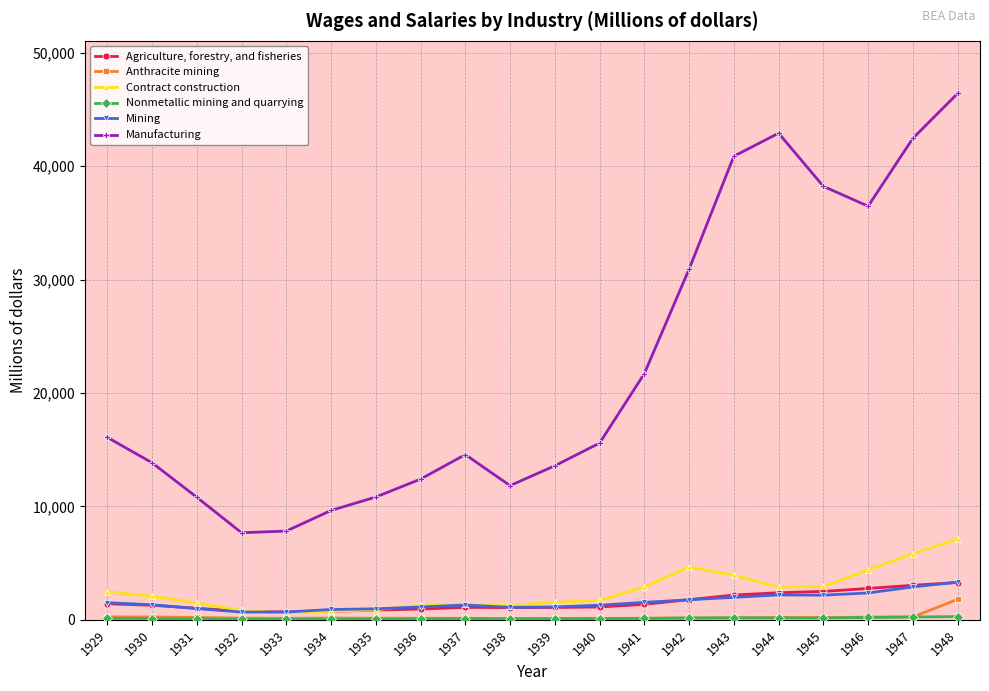

What is the highest value of the Mining series?

3323